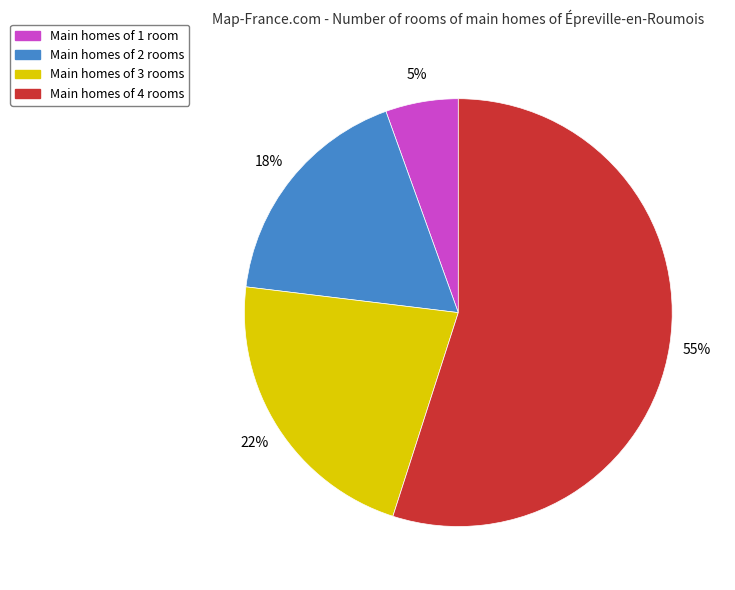

Is there any slice that represents more than half of the pie?

Yes